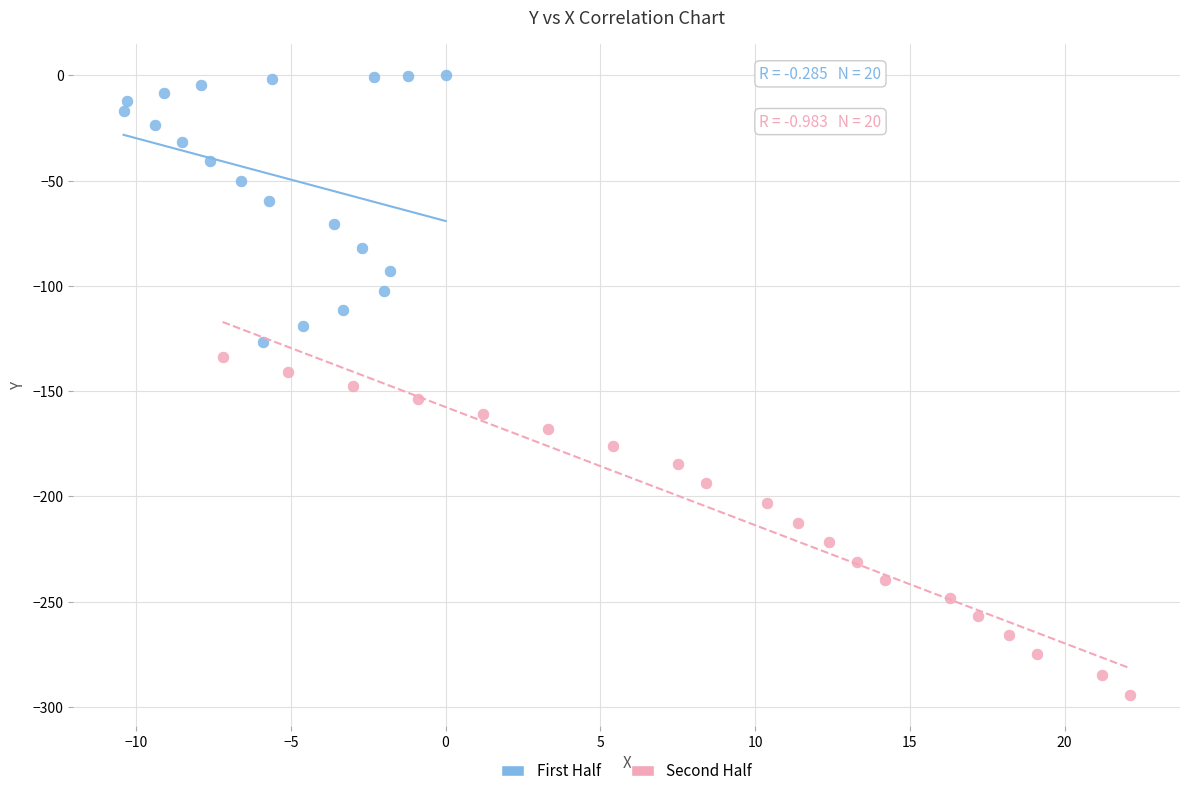

Which series contains the lowest Y value?

Second Half